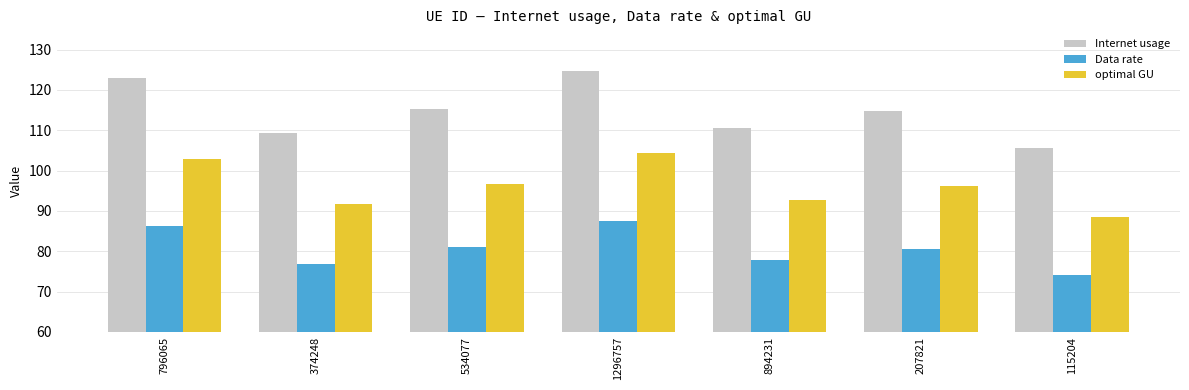

What is the label of the 7th bar from the right?

796065